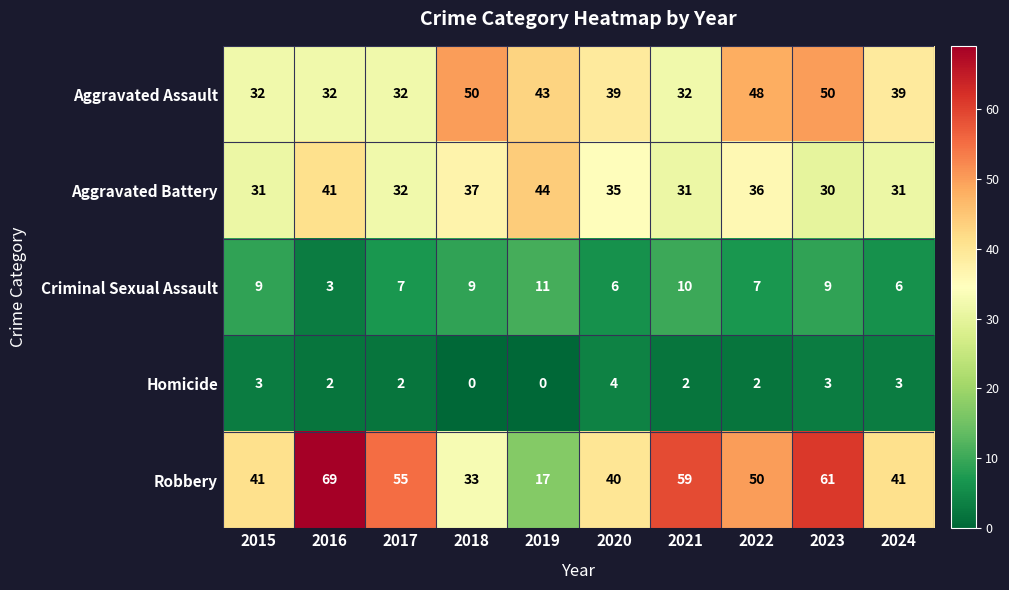

True or false: Aggravated Battery has a value of 36 at 2022.

True